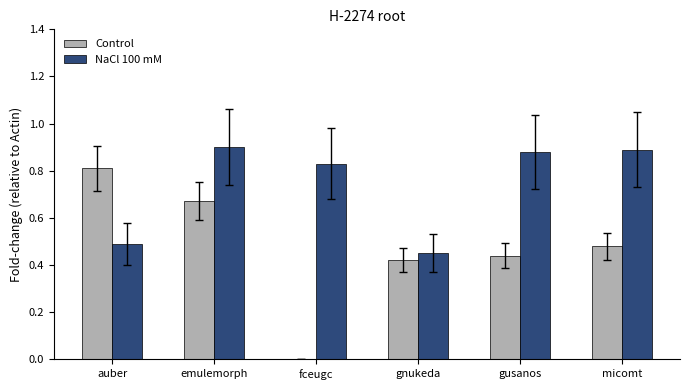

Which series changed the most between gnukeda and micomt?

NaCl 100 mM